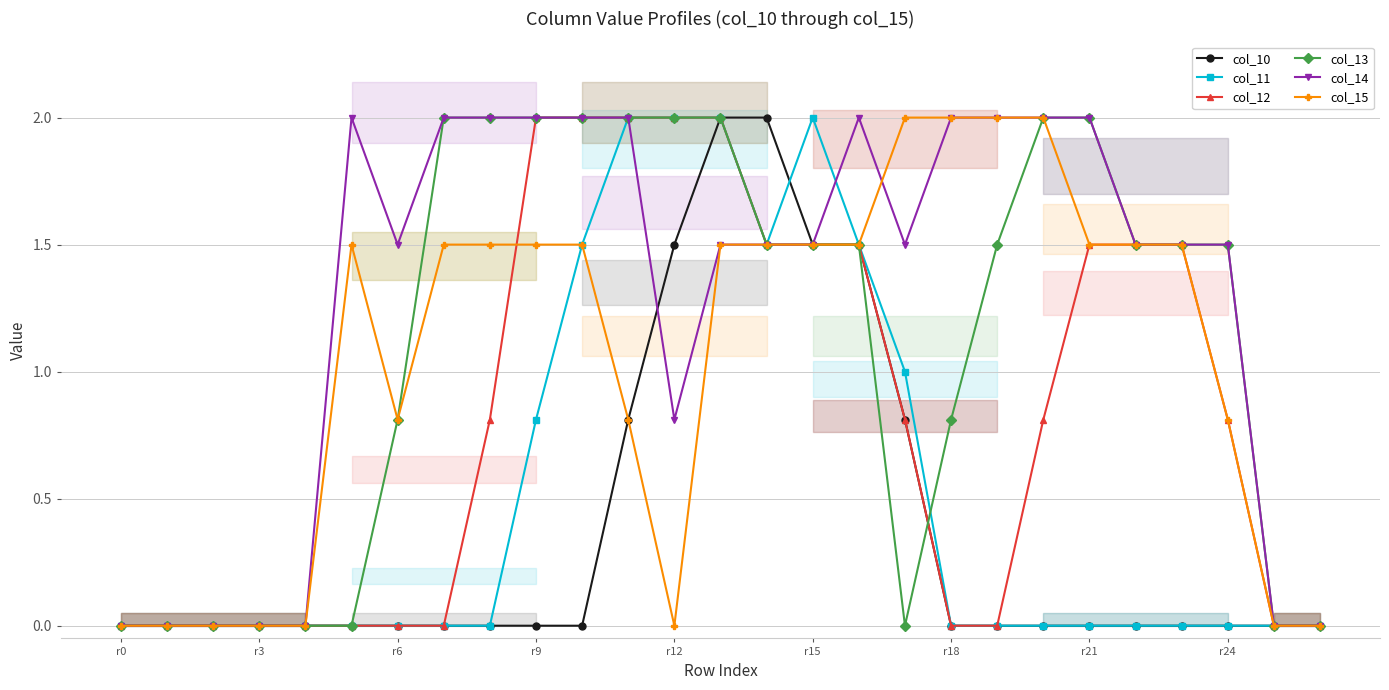

The value of col_13 at r12 is 2.0. True or false?

True